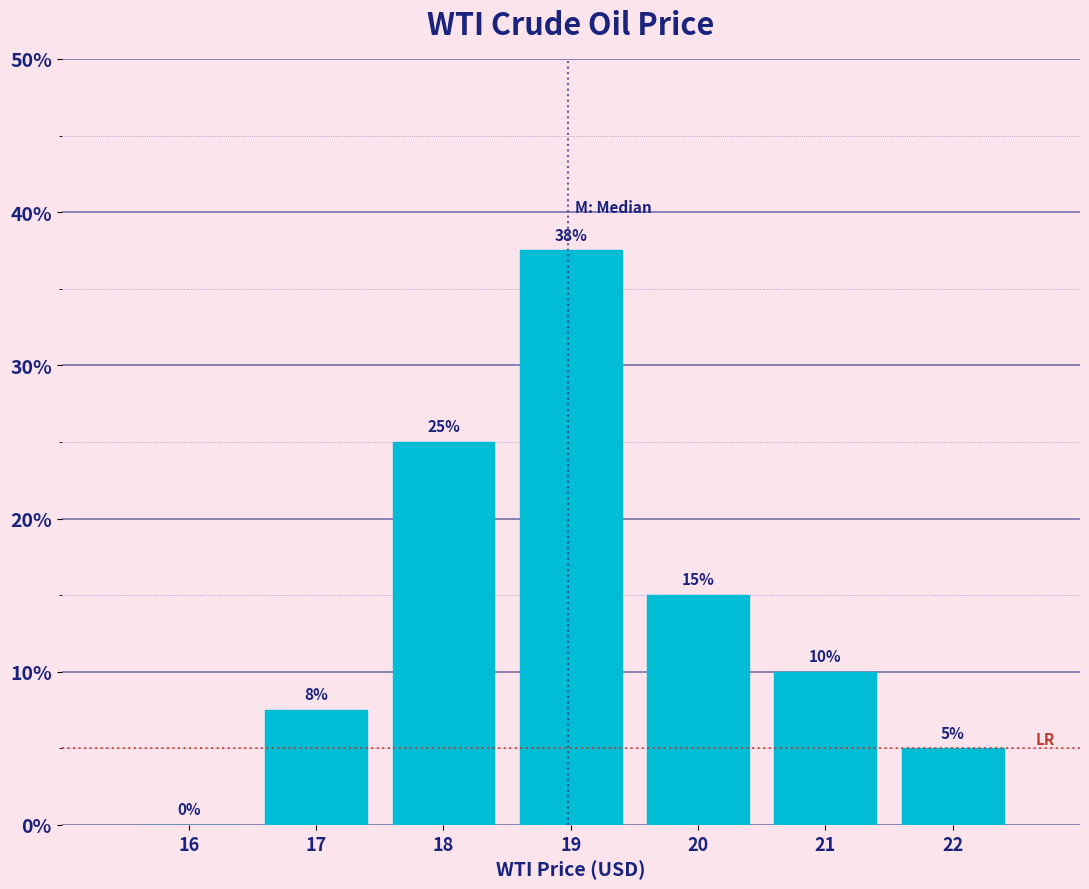

At which label is the value closest to 18?

20